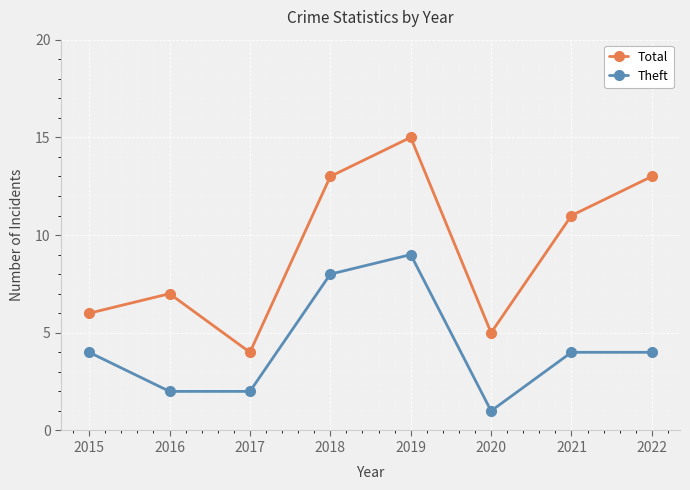

Reading left to right, what are all the values shown in this chart?

Total: 2015=6	2016=7	2017=4	2018=13	2019=15	2020=5	2021=11	2022=13
Theft: 2015=4	2016=2	2017=2	2018=8	2019=9	2020=1	2021=4	2022=4